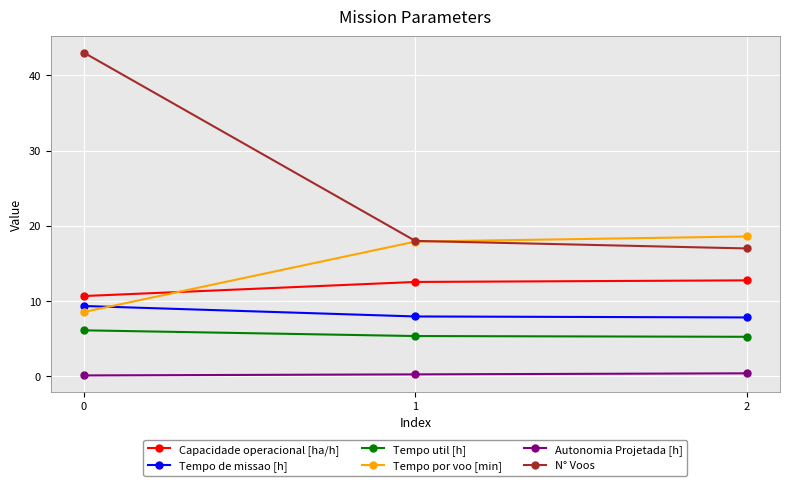

What is the sum of the N° Voos values at 0 and 1?

61.0